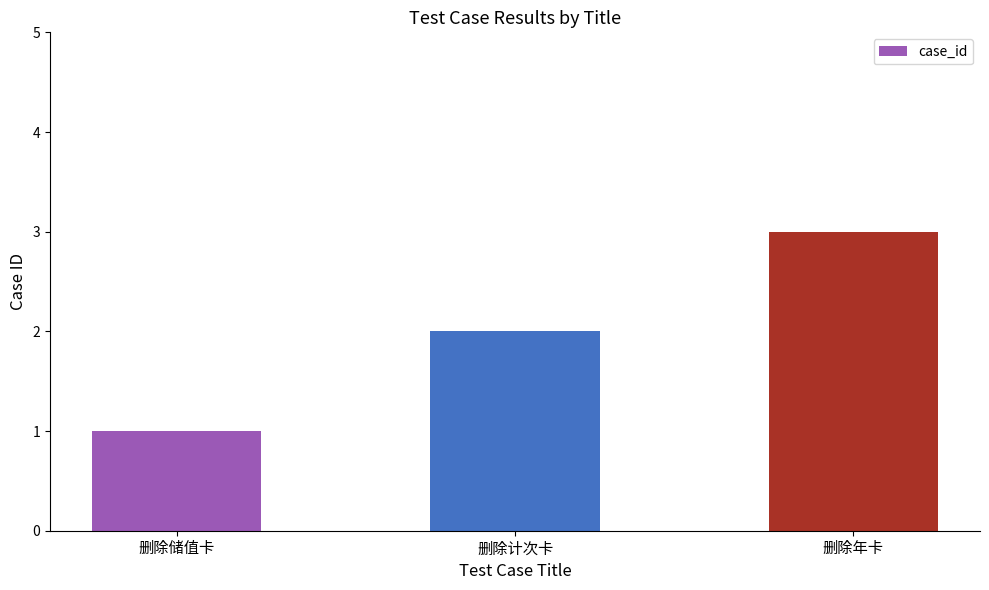

What value does the data have at 删除计次卡?

2